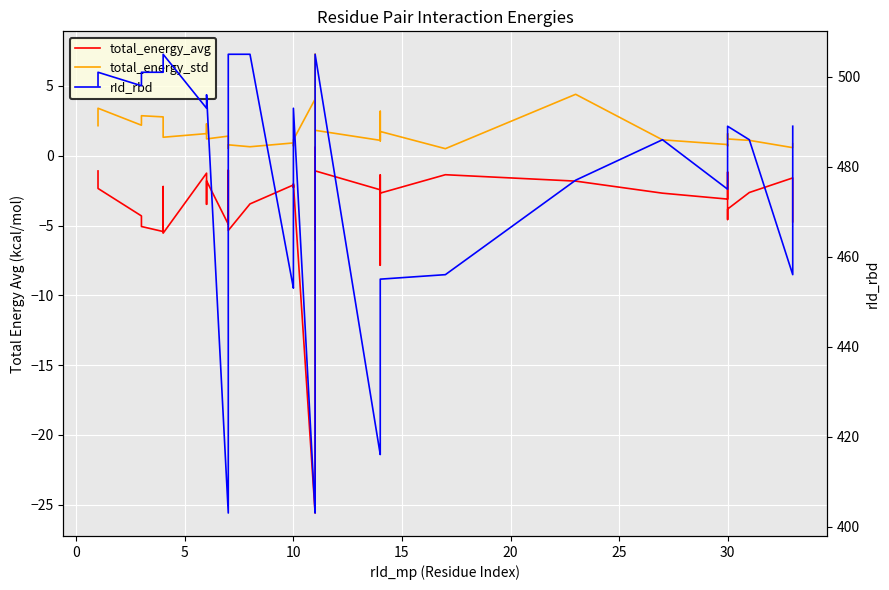

Does the chart display data point markers on the line(s)?

No